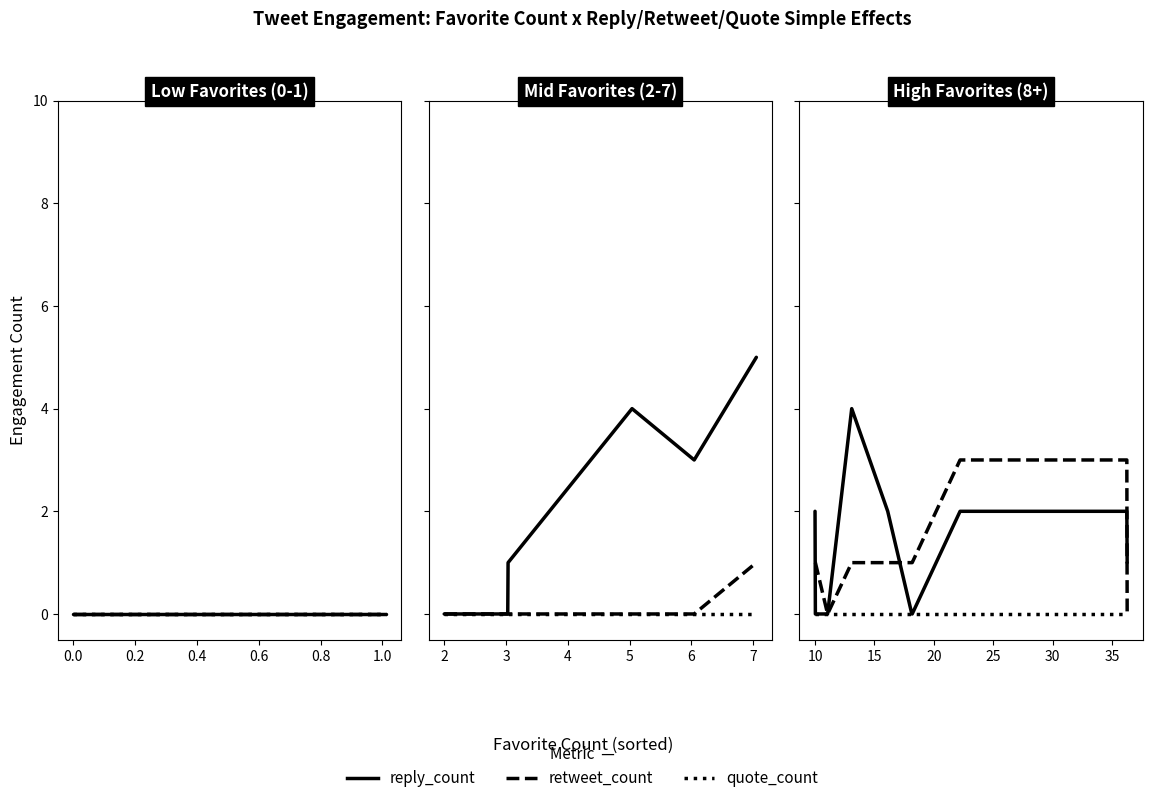

The value of quote_count at −0.2 is 0. True or false?

True